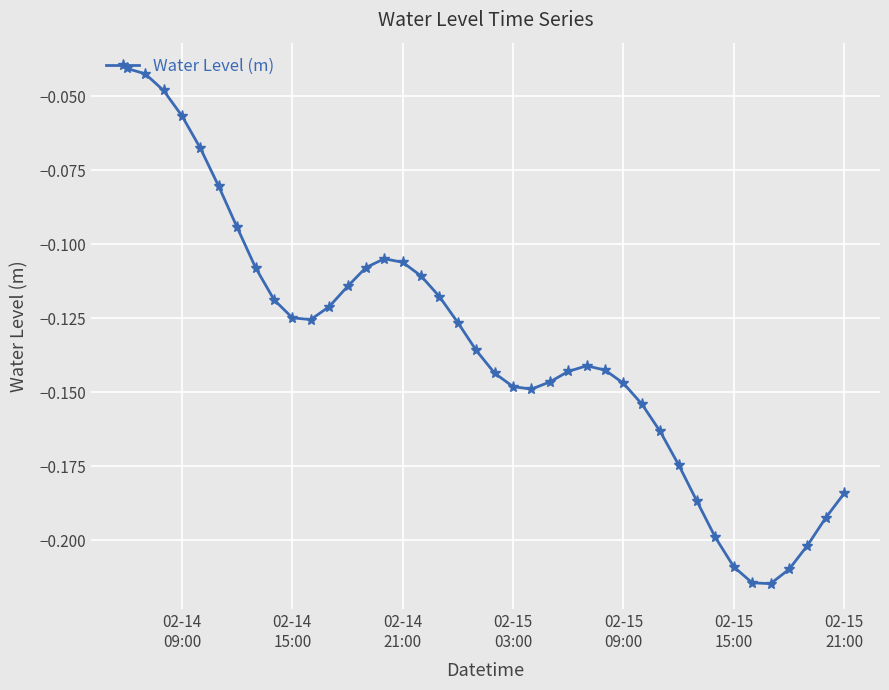

Does the chart have visible grid lines?

Yes